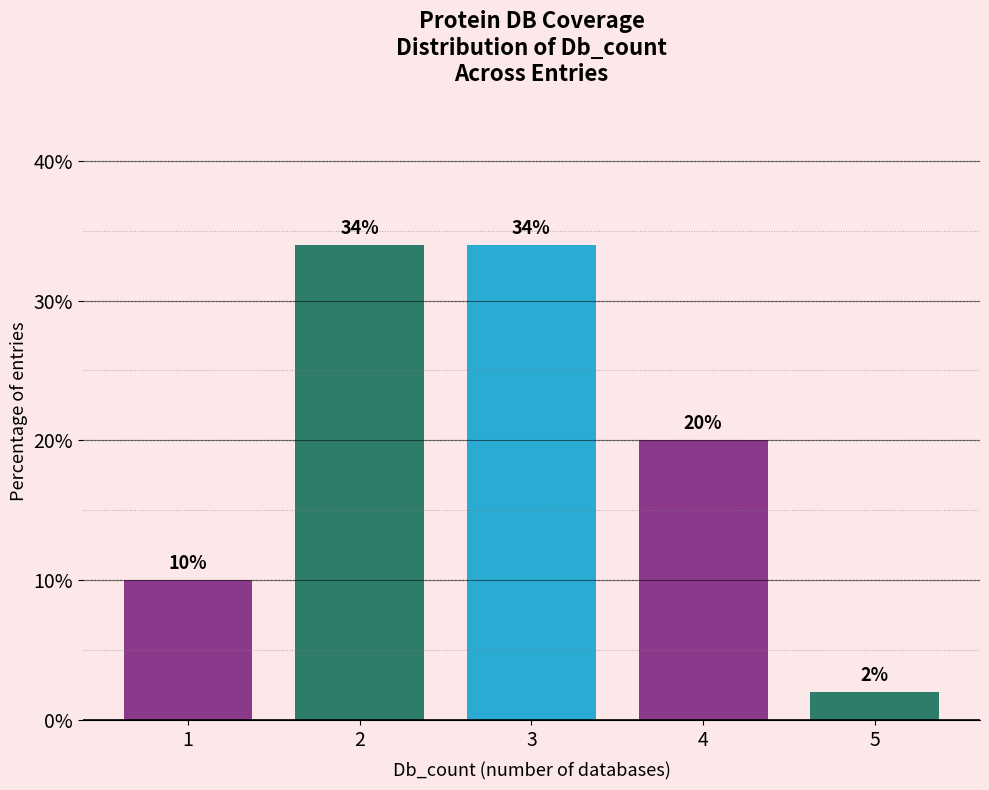

The value at 4 is 26. True or false?

False